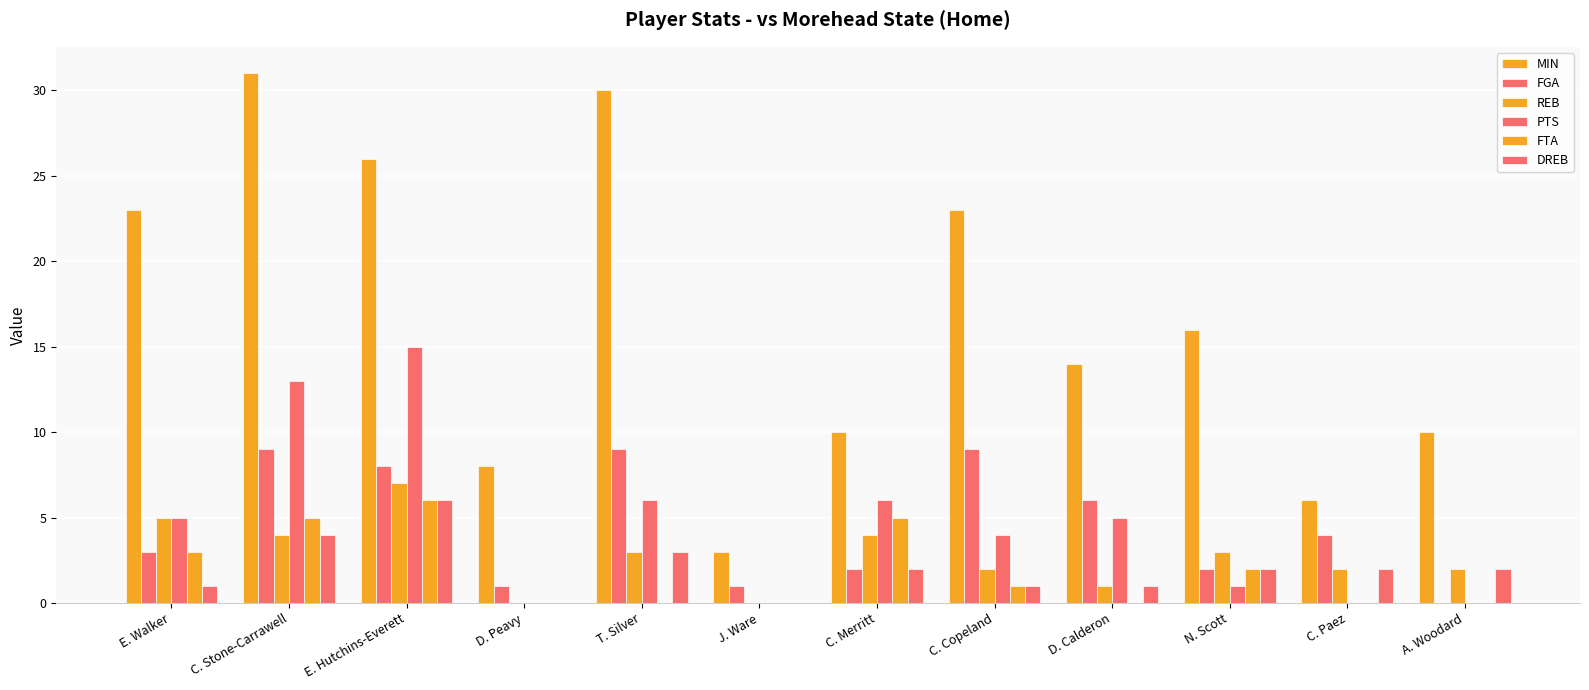

What is the difference between the second highest and second lowest values in the PTS series?

13